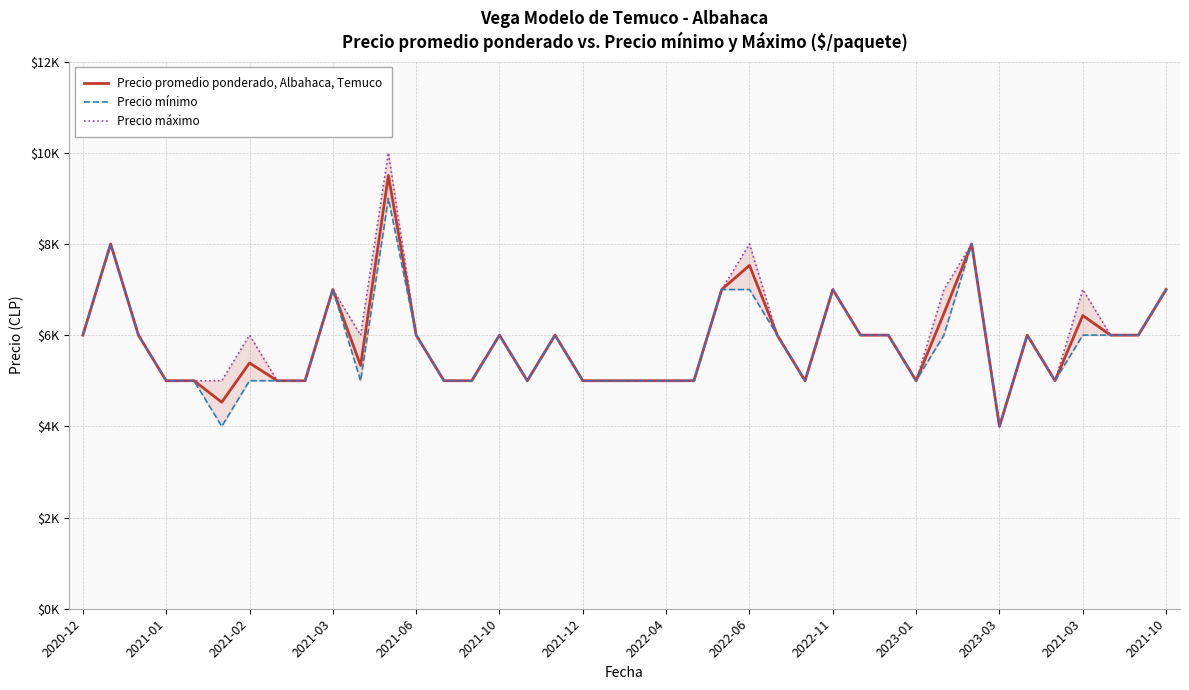

Between 2021-12 and 2021-10, which series saw the biggest shift?

Precio máximo